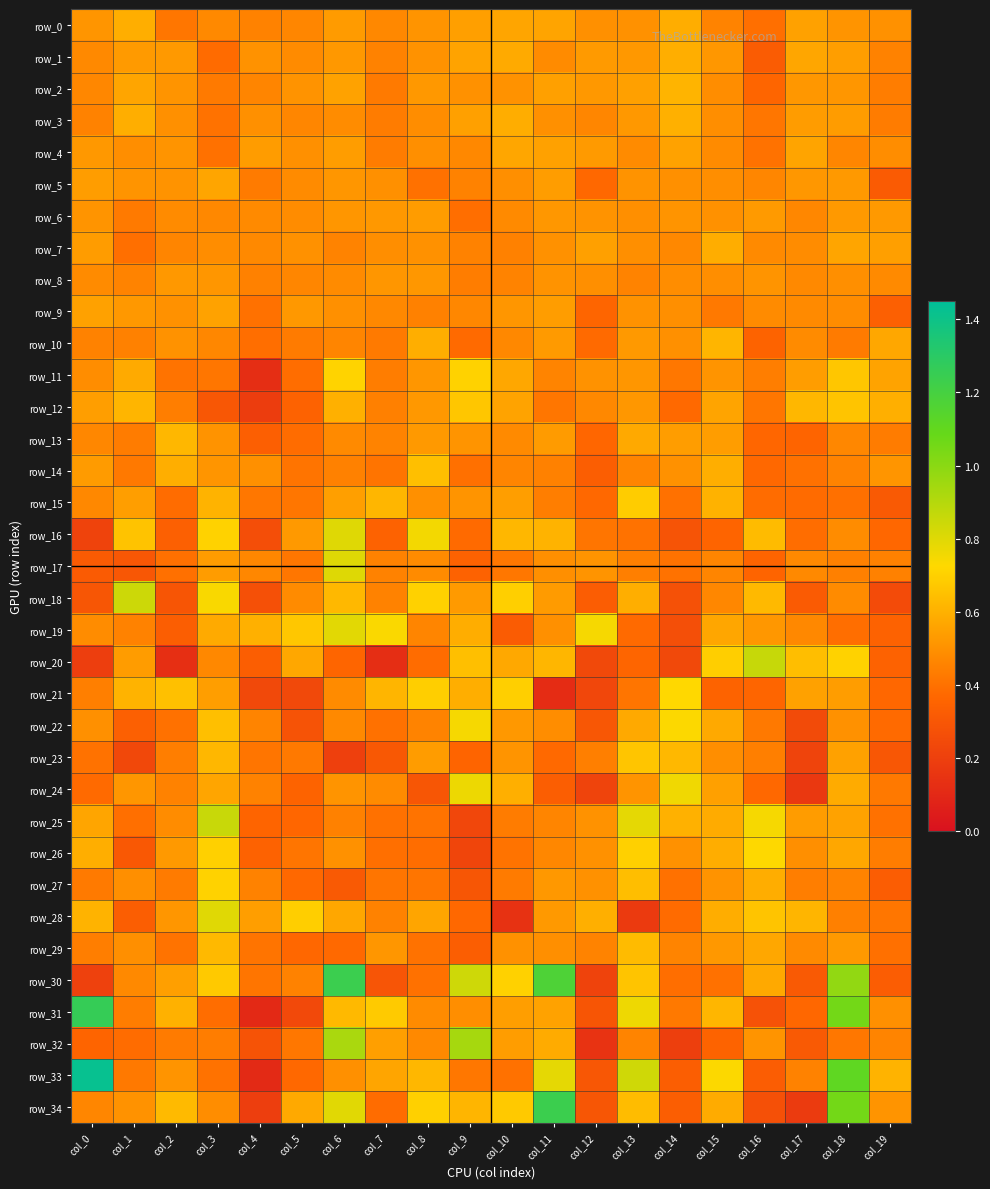

What is the sum of the row_21 values at col_13 and col_4?

0.7